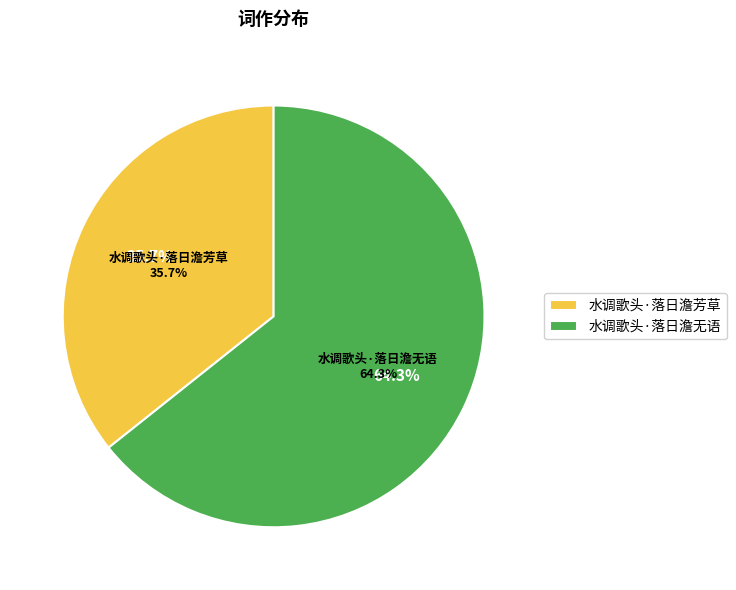

How many segments does this pie chart have?

2